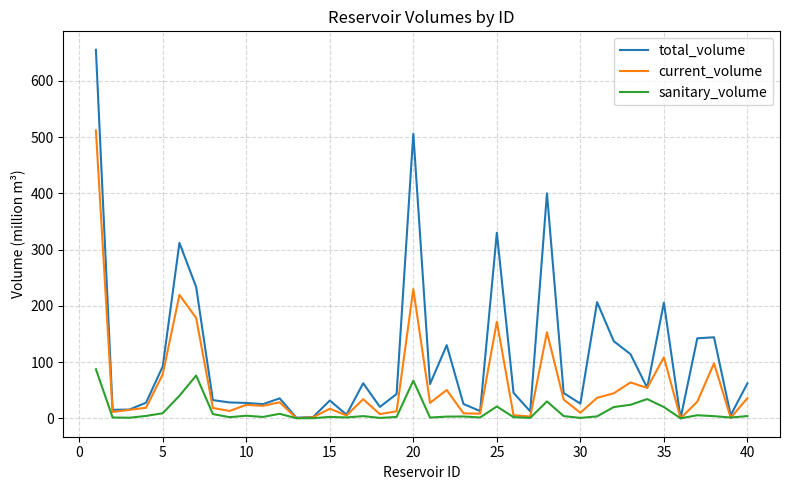

Rank the series by their maximum value, from lowest to highest.

sanitary_volume, current_volume, total_volume